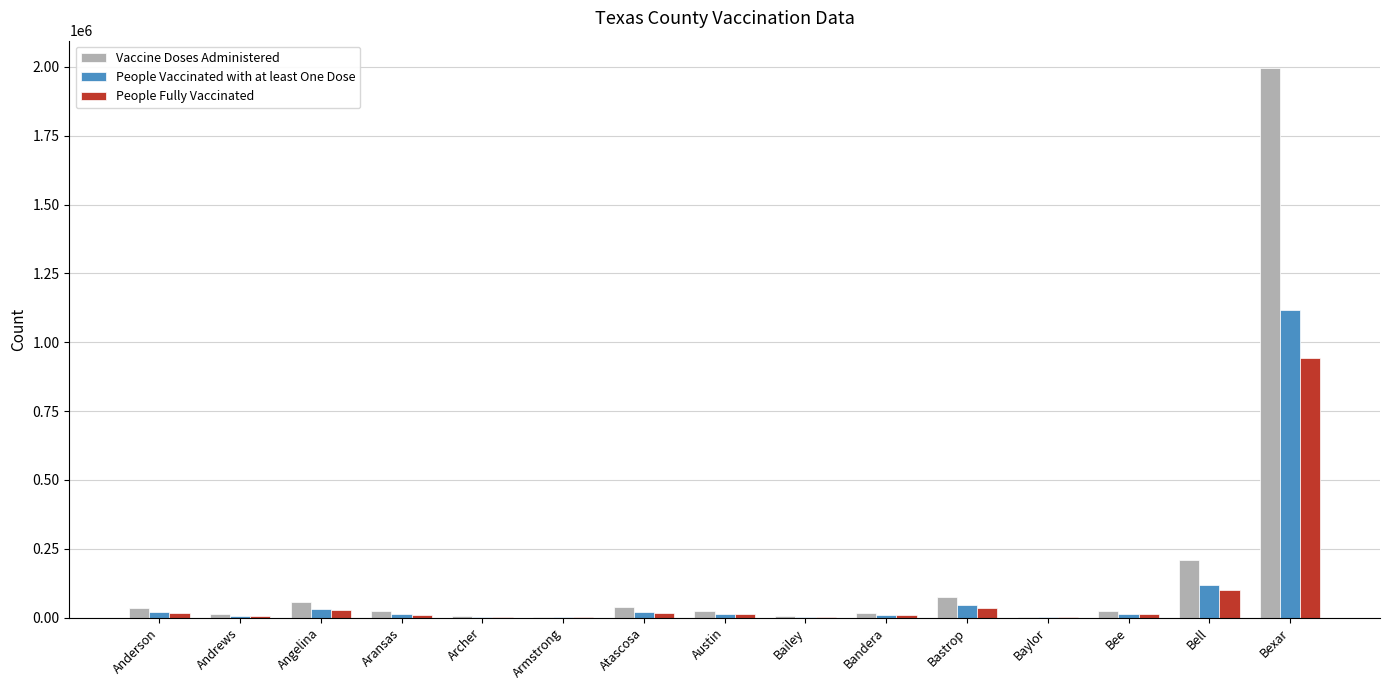

At which label is Vaccine Doses Administered closest to 998490?

Bell